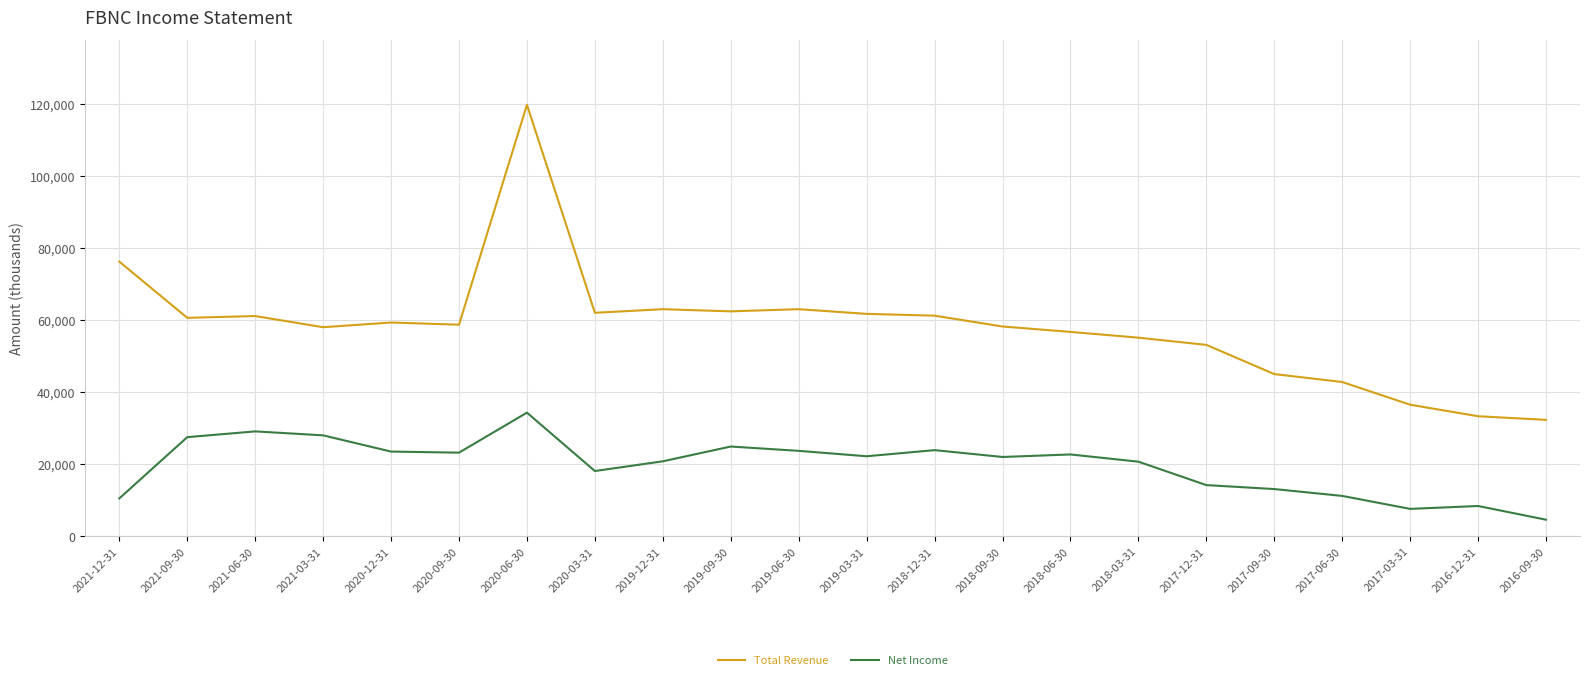

What is the sum of all Total Revenue values?

1279900